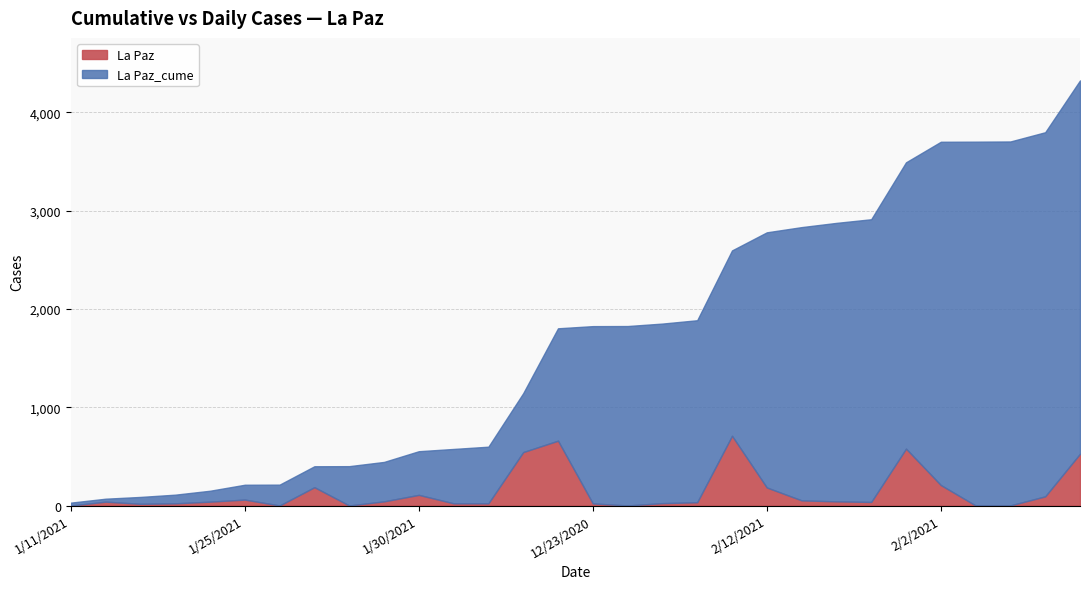

At which category is the sum across all series the highest?

2/25/2021